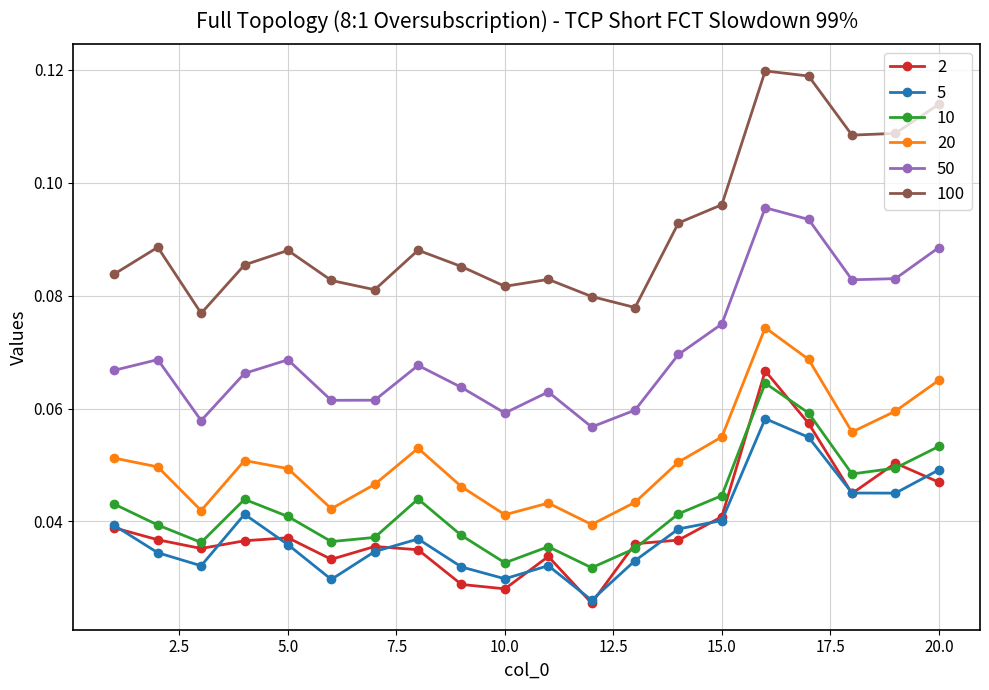

Which series has the widest spread of values?

100